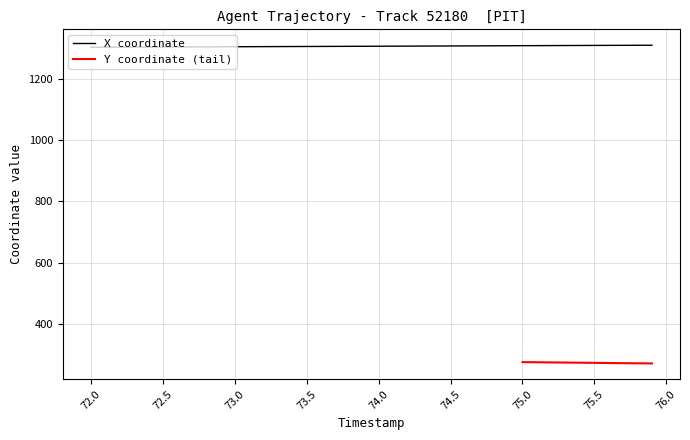

What is the minimum value for X coordinate?

1303.0